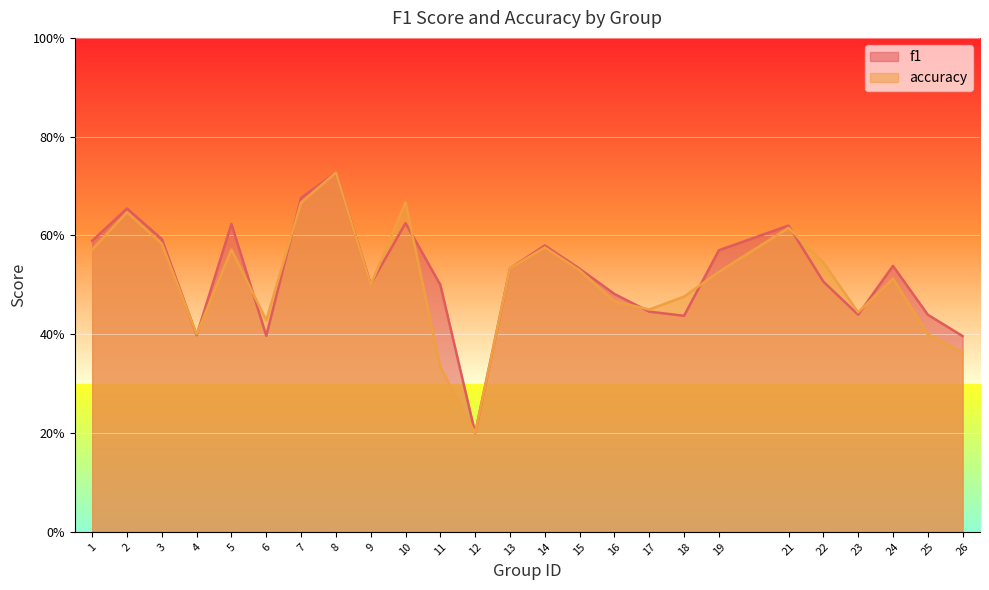

True or false: accuracy and f1 intersect in this chart.

True